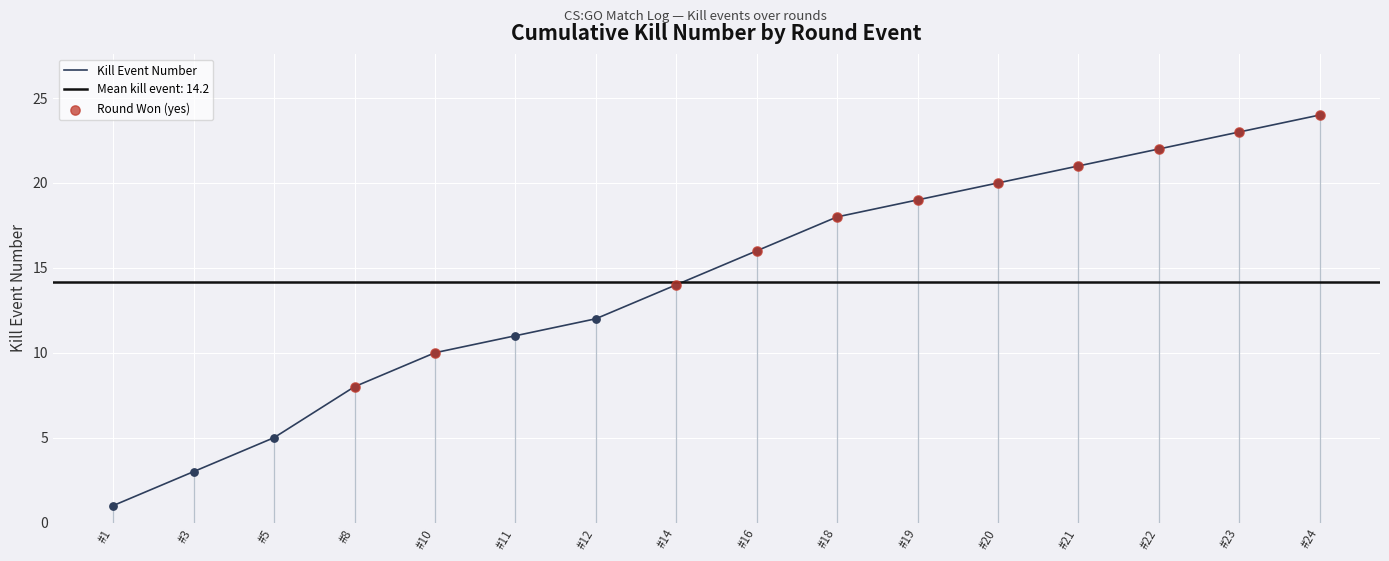

The value of Kill Event Number at #5 is 5. True or false?

True